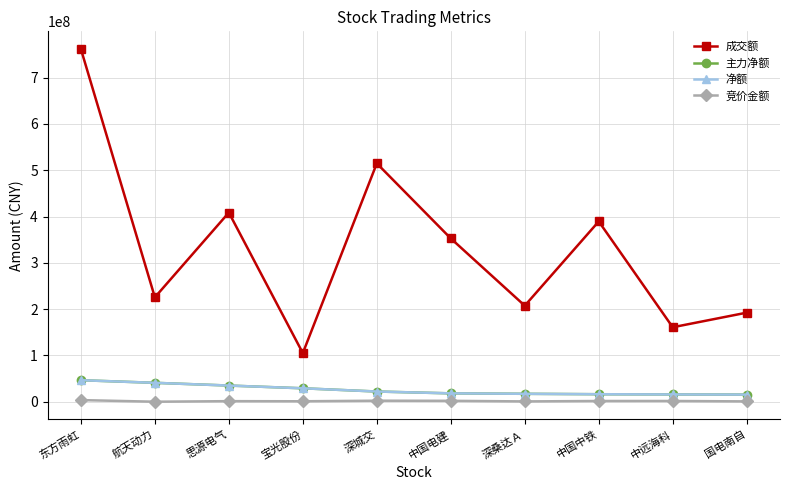

Which series changed the most between 深桑达Ａ and 国电南自?

成交额